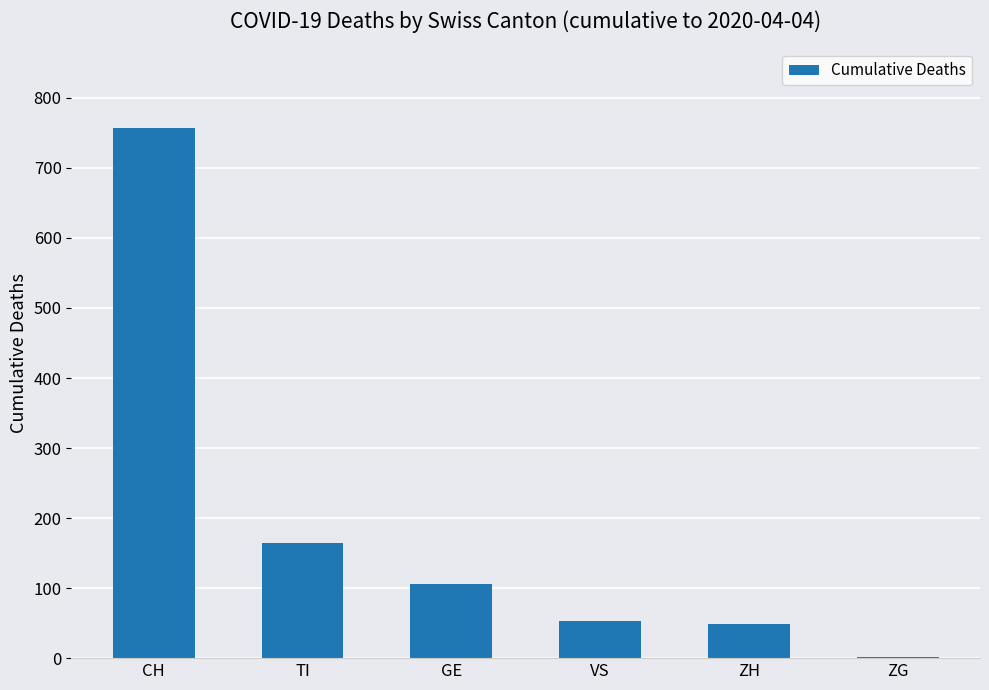

Is it true that the value at TI is 165?

True